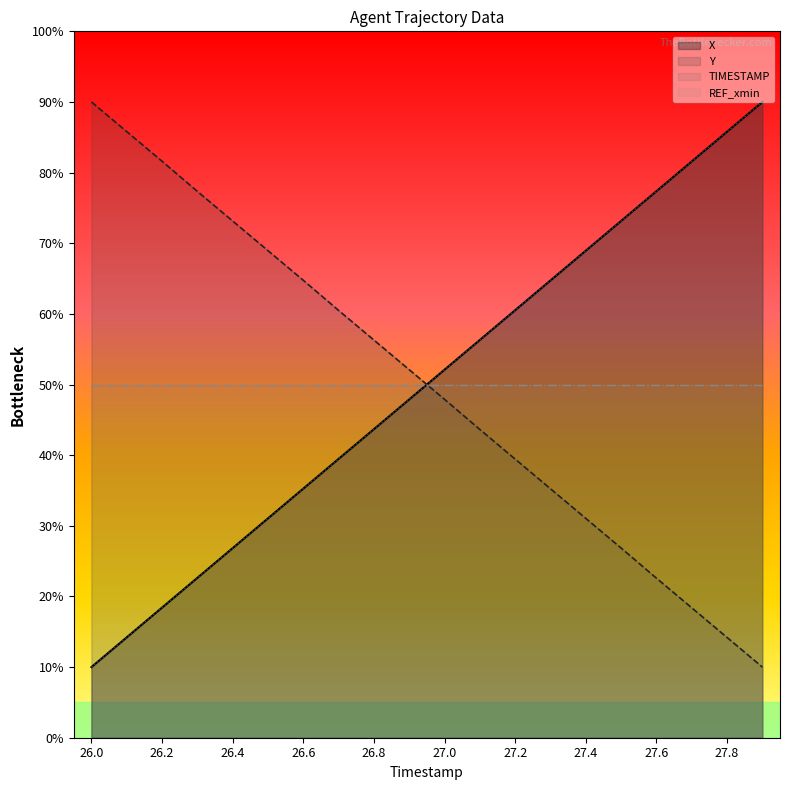

How many intersections are there between Y and X?

1